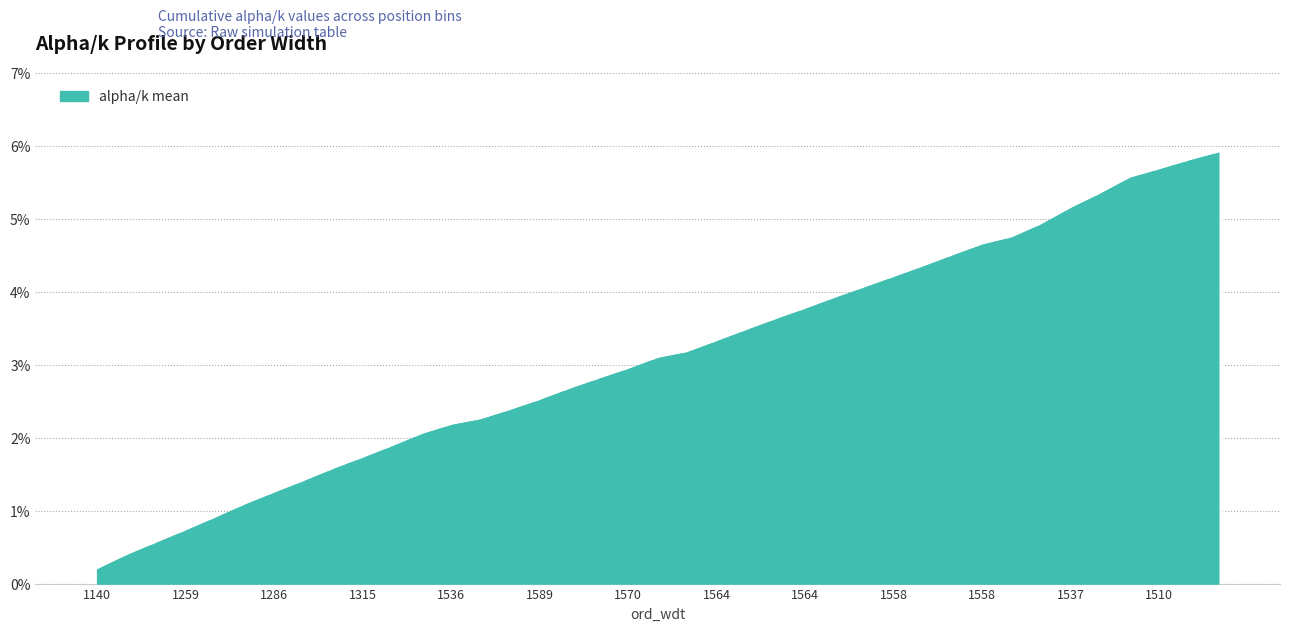

At how many categories does at least one series exceed 0?

39